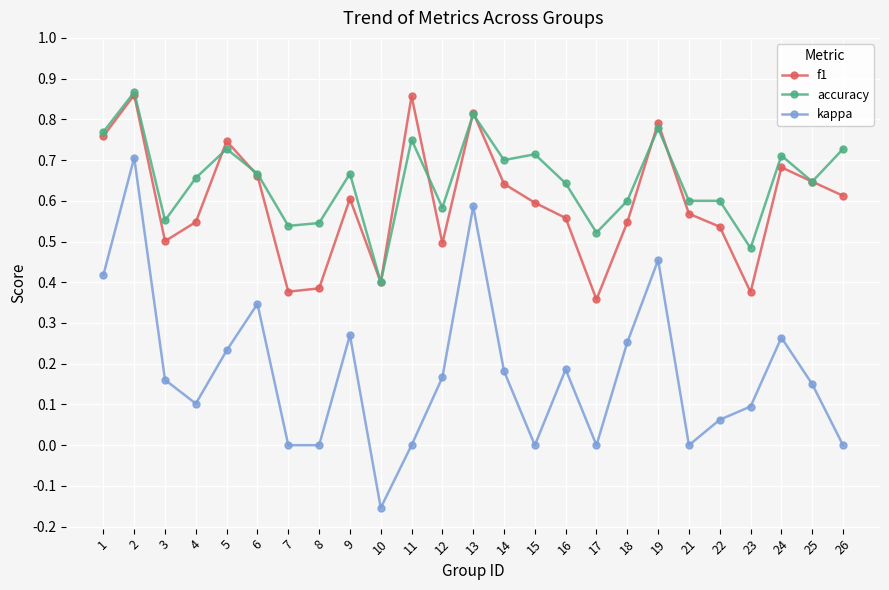

Which category has the lowest value in the kappa series?

10